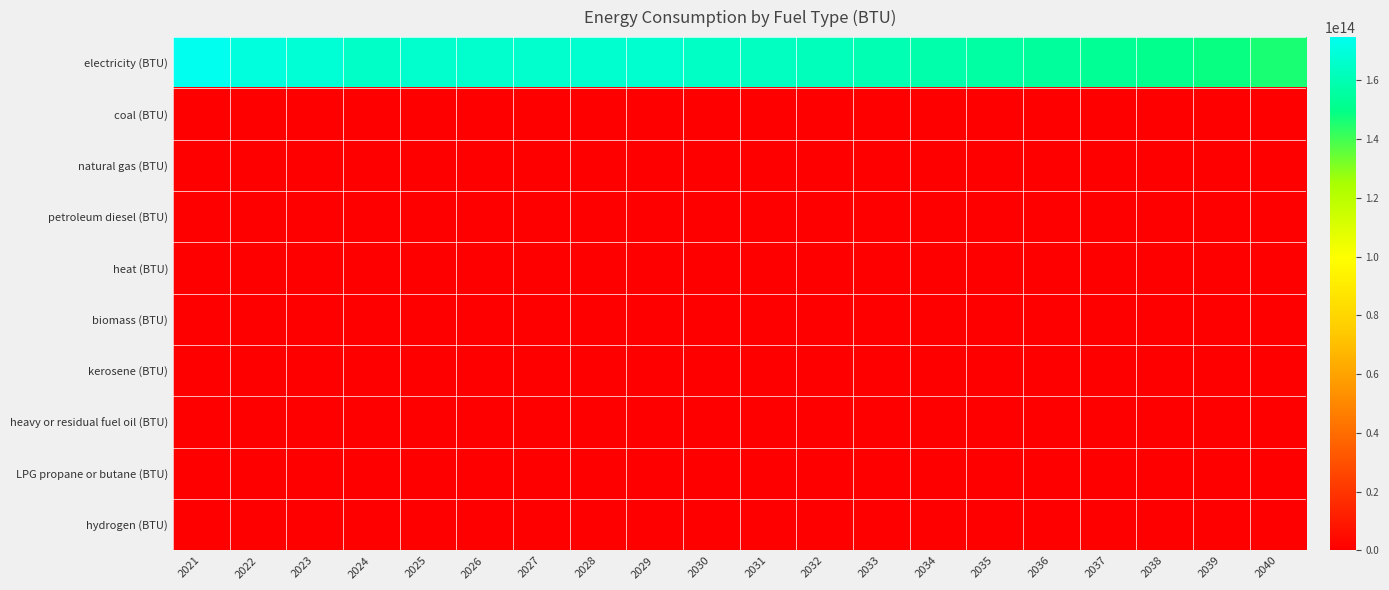

Reading left to right, extract all data points from this chart.

electricity (BTU): 2021=174730742766179.6	2022=170103486149261.5	2023=168335656023670.2	2024=164651855067556.2	2025=165859258760961.8	2026=166139966880847.5	2027=166430676370246.8	2028=166846208820333.8	2029=167200044746399.0	2030=164191202209246.4	2031=163189676575783.9	2032=162225445320862.2	2033=159750136138650.4	2034=157688673572190.2	2035=156292914763980.6	2036=154427806393179.4	2037=152589331357530.5	2038=150772738301999.5	2039=148237254128831.2	2040=145744526709401.5
coal (BTU): 2021=0.0	2022=0.0	2023=0.0	2024=0.0	2025=0.0	2026=0.0	2027=0.0	2028=0.0	2029=0.0	2030=0.0	2031=0.0	2032=0.0	2033=0.0	2034=0.0	2035=0.0	2036=0.0	2037=0.0	2038=0.0	2039=0.0	2040=0.0
natural gas (BTU): 2021=0.0	2022=0.0	2023=0.0	2024=0.0	2025=0.0	2026=0.0	2027=0.0	2028=0.0	2029=0.0	2030=0.0	2031=0.0	2032=0.0	2033=0.0	2034=0.0	2035=0.0	2036=0.0	2037=0.0	2038=0.0	2039=0.0	2040=0.0
petroleum diesel (BTU): 2021=0.0	2022=0.0	2023=0.0	2024=0.0	2025=0.0	2026=0.0	2027=0.0	2028=0.0	2029=0.0	2030=0.0	2031=0.0	2032=0.0	2033=0.0	2034=0.0	2035=0.0	2036=0.0	2037=0.0	2038=0.0	2039=0.0	2040=0.0
heat (BTU): 2021=0.0	2022=0.0	2023=0.0	2024=0.0	2025=0.0	2026=0.0	2027=0.0	2028=0.0	2029=0.0	2030=0.0	2031=0.0	2032=0.0	2033=0.0	2034=0.0	2035=0.0	2036=0.0	2037=0.0	2038=0.0	2039=0.0	2040=0.0
biomass (BTU): 2021=0.0	2022=0.0	2023=0.0	2024=0.0	2025=0.0	2026=0.0	2027=0.0	2028=0.0	2029=0.0	2030=0.0	2031=0.0	2032=0.0	2033=0.0	2034=0.0	2035=0.0	2036=0.0	2037=0.0	2038=0.0	2039=0.0	2040=0.0
kerosene (BTU): 2021=0.0	2022=0.0	2023=0.0	2024=0.0	2025=0.0	2026=0.0	2027=0.0	2028=0.0	2029=0.0	2030=0.0	2031=0.0	2032=0.0	2033=0.0	2034=0.0	2035=0.0	2036=0.0	2037=0.0	2038=0.0	2039=0.0	2040=0.0
heavy or residual fuel oil (BTU): 2021=0.0	2022=0.0	2023=0.0	2024=0.0	2025=0.0	2026=0.0	2027=0.0	2028=0.0	2029=0.0	2030=0.0	2031=0.0	2032=0.0	2033=0.0	2034=0.0	2035=0.0	2036=0.0	2037=0.0	2038=0.0	2039=0.0	2040=0.0
LPG propane or butane (BTU): 2021=0.0	2022=0.0	2023=0.0	2024=0.0	2025=0.0	2026=0.0	2027=0.0	2028=0.0	2029=0.0	2030=0.0	2031=0.0	2032=0.0	2033=0.0	2034=0.0	2035=0.0	2036=0.0	2037=0.0	2038=0.0	2039=0.0	2040=0.0
hydrogen (BTU): 2021=0.0	2022=0.0	2023=0.0	2024=0.0	2025=0.0	2026=0.0	2027=0.0	2028=0.0	2029=0.0	2030=0.0	2031=0.0	2032=0.0	2033=0.0	2034=0.0	2035=0.0	2036=0.0	2037=0.0	2038=0.0	2039=0.0	2040=0.0